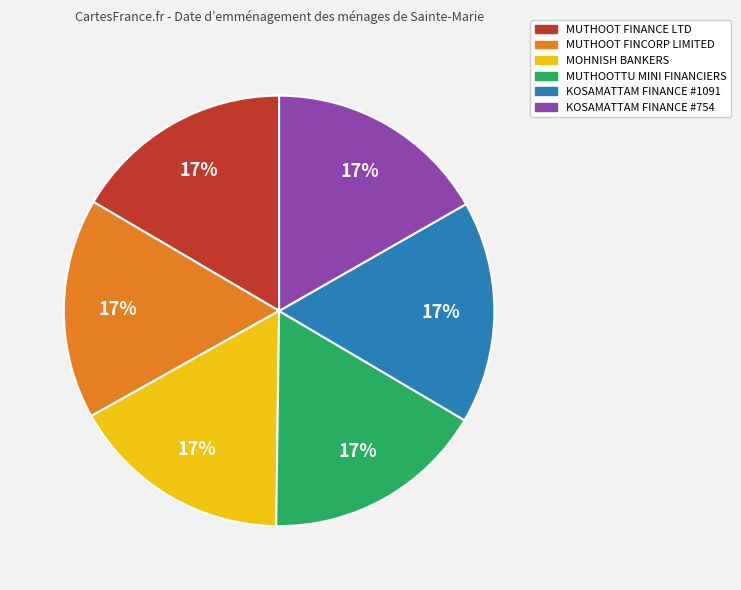

To the nearest percent, what percentage of the pie is MUTHOOTTU MINI FINANCIERS?

17%